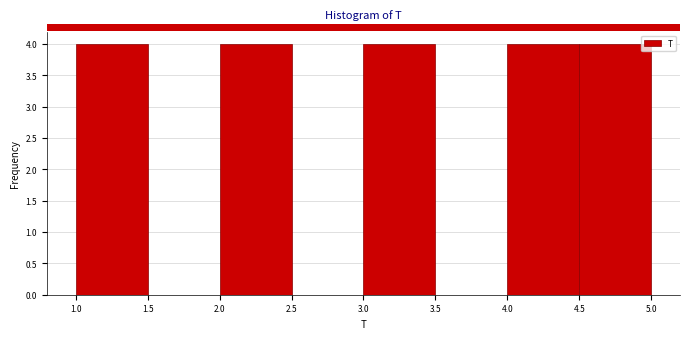

Reading left to right, list every bar in this chart as the range it spans on the x-axis followed by its height. The values are not printed on the chart, so give them approximately, as read against the axis.

1.0 to 1.5: 4
1.5 to 2.0: 0
2.0 to 2.5: 4
2.5 to 3.0: 0
3.0 to 3.5: 4
3.5 to 4.0: 0
4.0 to 4.5: 4
4.5 to 5.0: 4